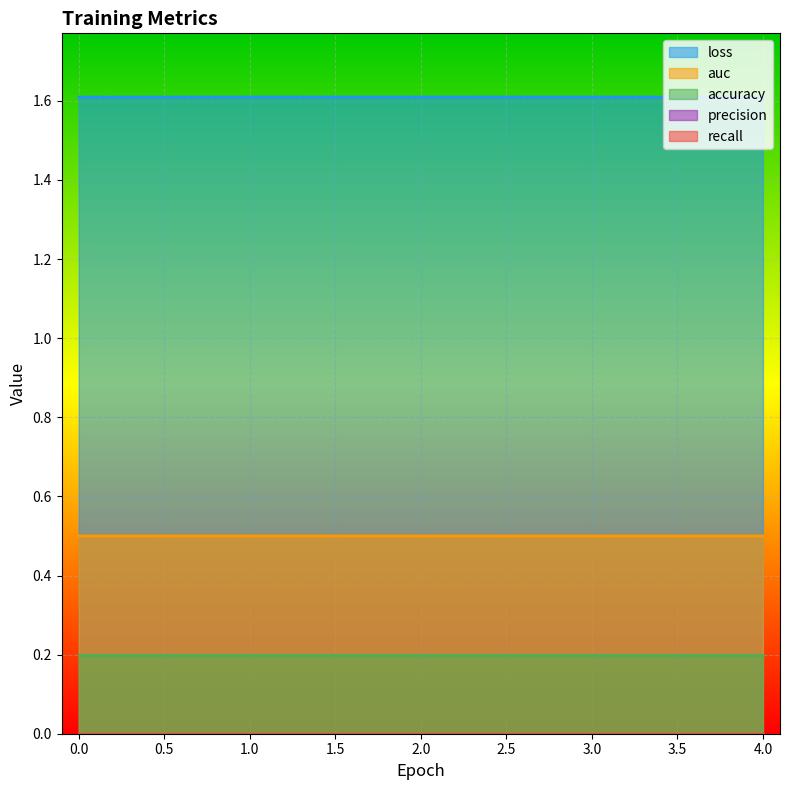

What is the value of the loss point at the 3rd from the left?

1.6